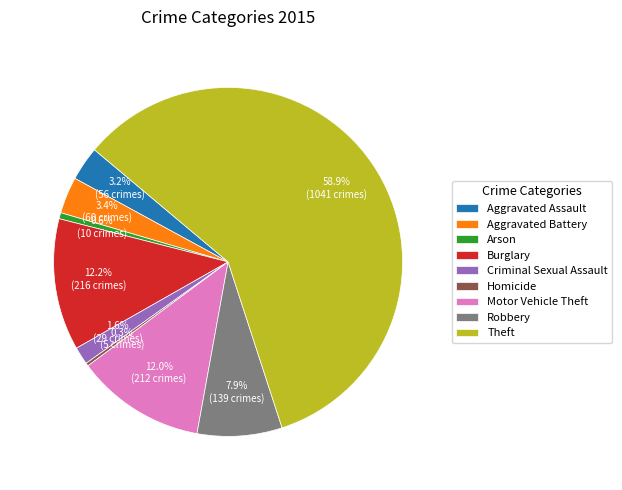

Do Criminal Sexual Assault and Aggravated Battery together represent more than half of the pie?

No